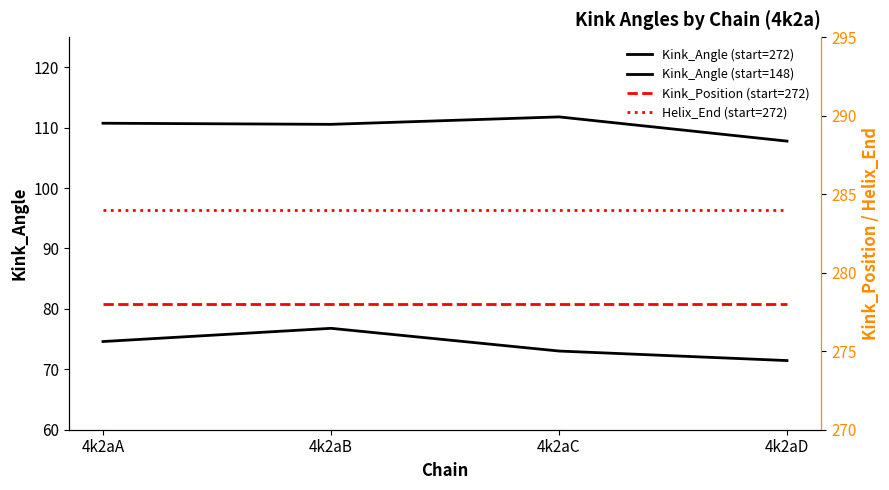

At which label does Kink_Position (start=272) reach its peak?

4k2aA